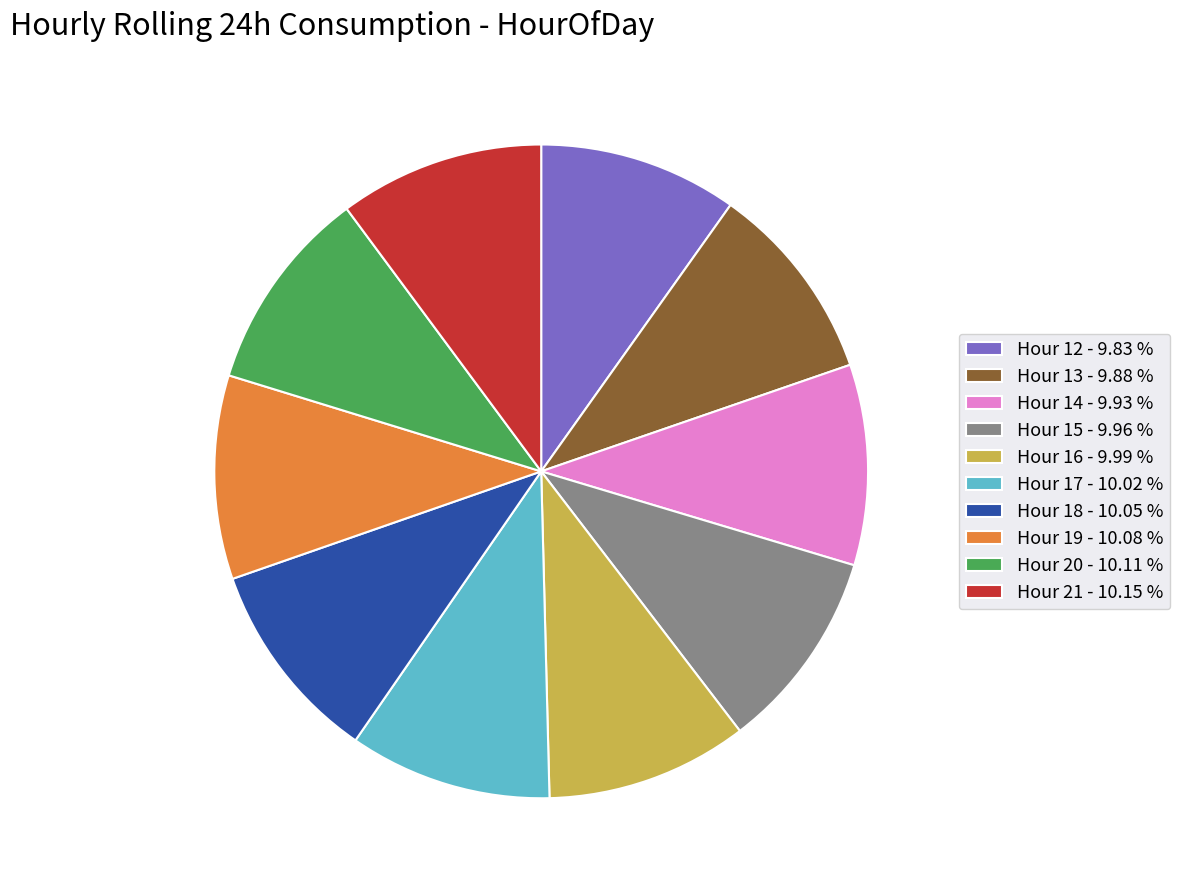

Combined, do Hour 21 - 10.15 % and Hour 19 - 10.08 % account for over 50%?

No